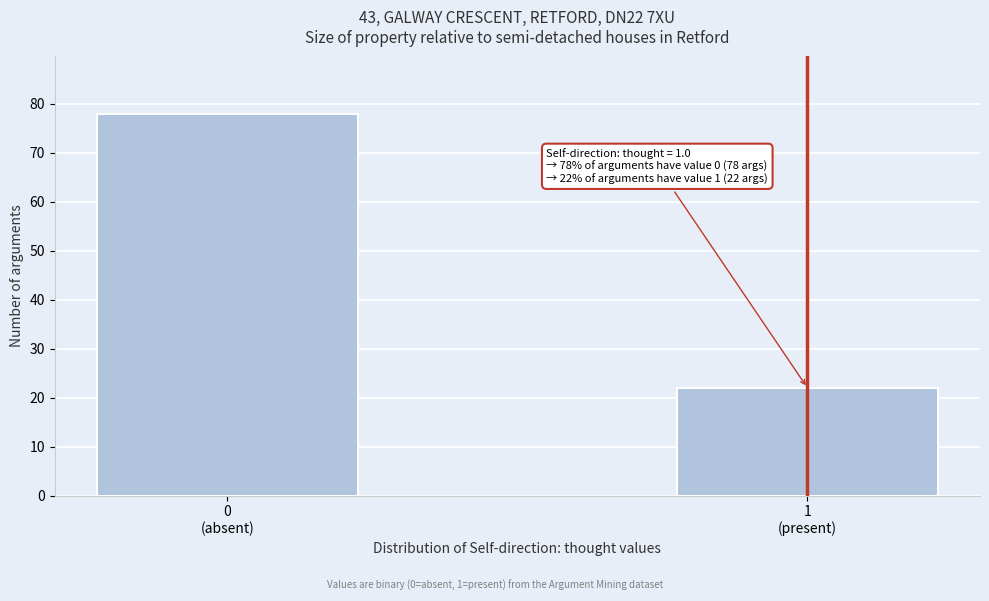

Reading right to left, extract all data points from this chart.

22	78